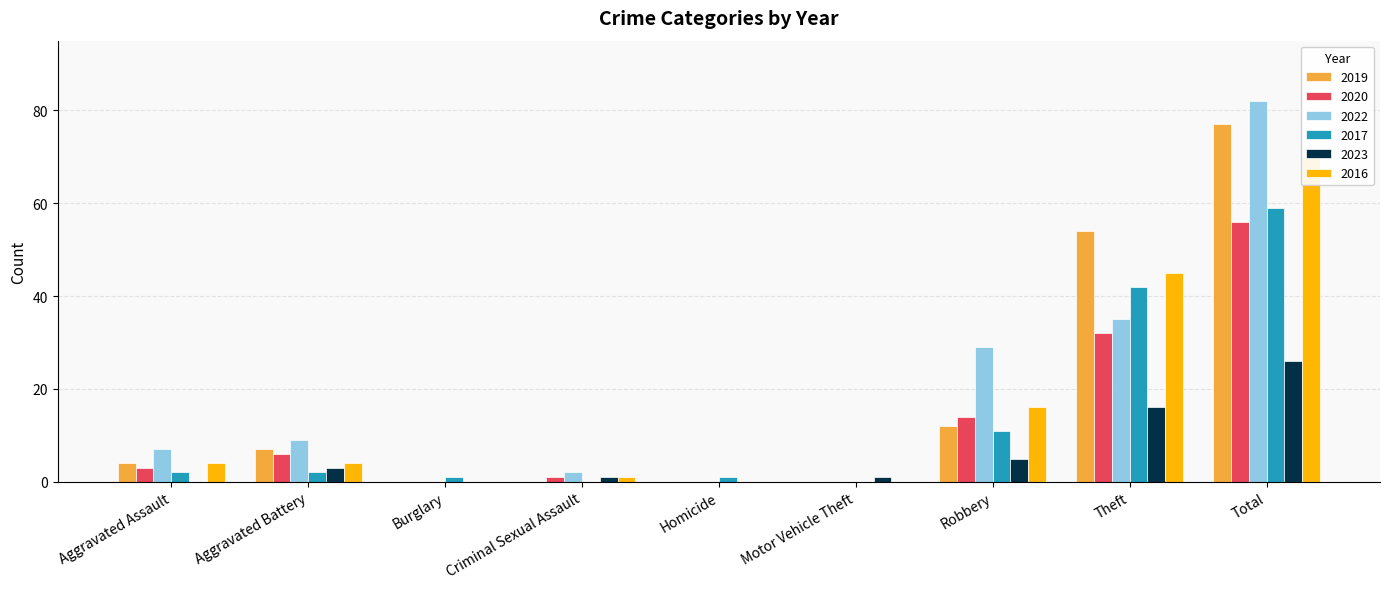

Which category has the highest value across all series?

Total